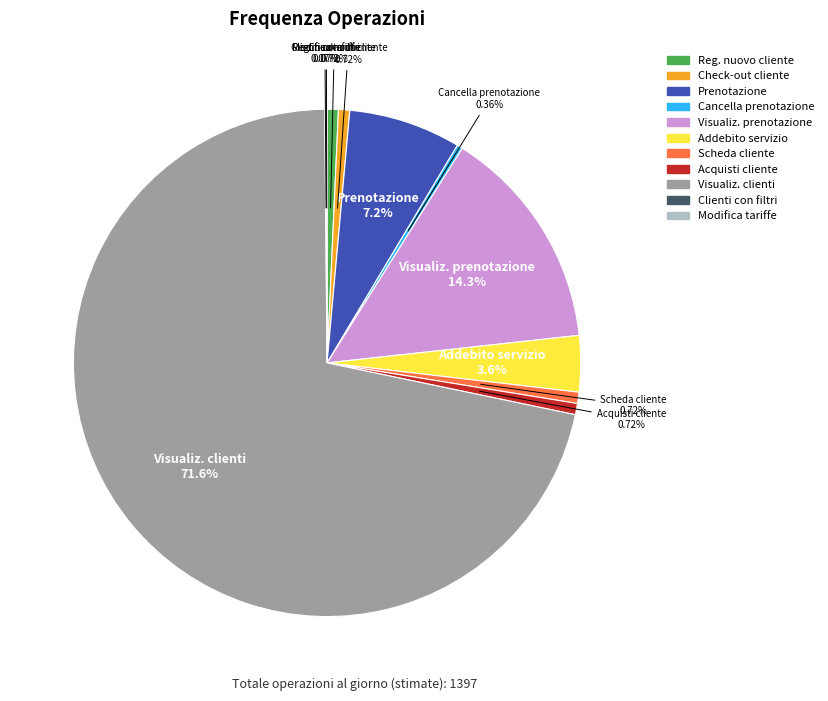

Does any single category account for the majority?

Yes